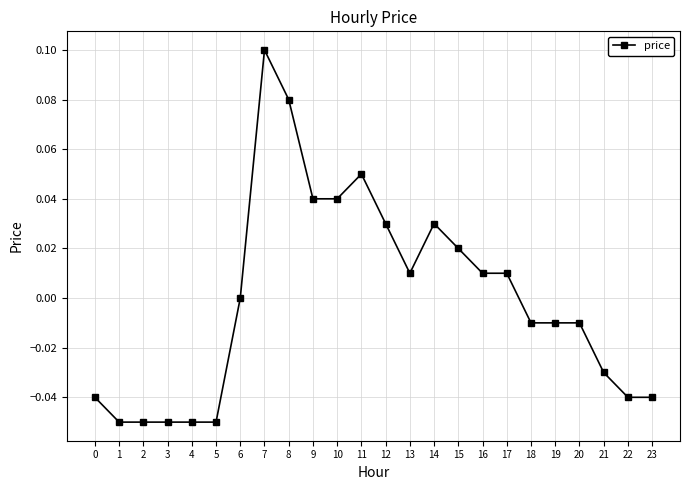

True or false: the data shows -0.0 at 18.

True